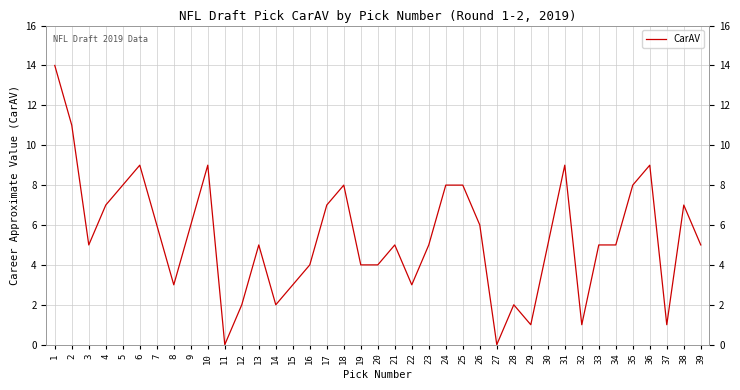

What is the change in value from 7 to 19?

-2